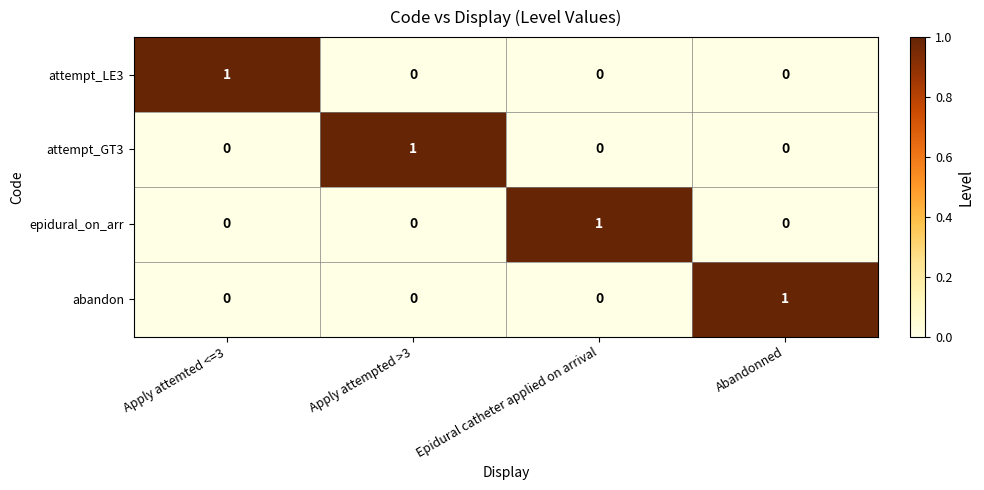

At how many categories does at least one series exceed 0?

4